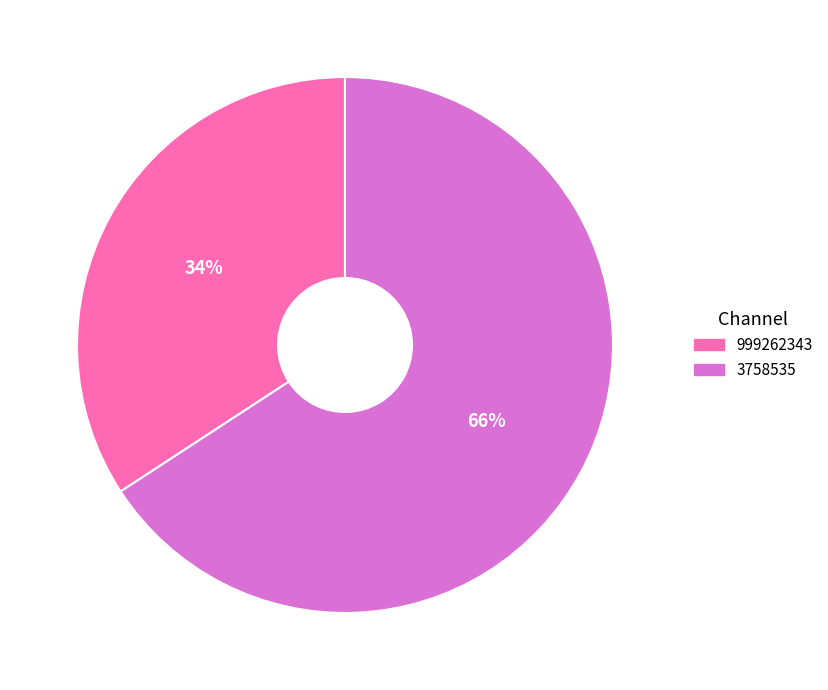

Which category has the biggest portion of the pie?

3758535